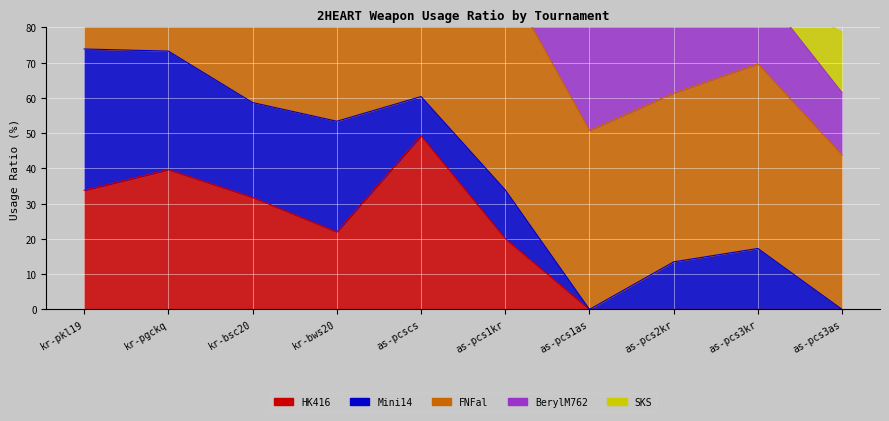

Rank the categories by SKS value from lowest to highest.

kr-pkl19, kr-pgckq, kr-bsc20, kr-bws20, as-pcscs, as-pcs1kr, as-pcs2kr, as-pcs3kr, as-pcs1as, as-pcs3as